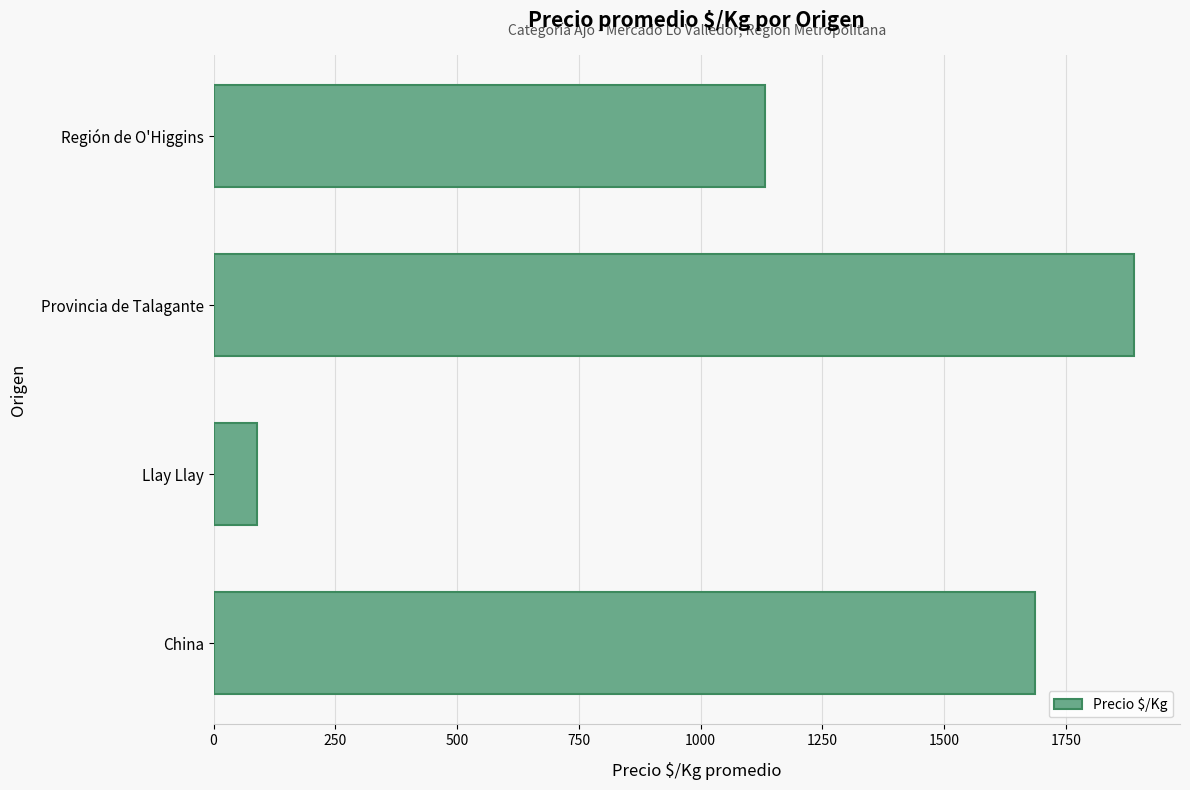

What is the change in value from Provincia de Talagante to Región de O'Higgins?

-757